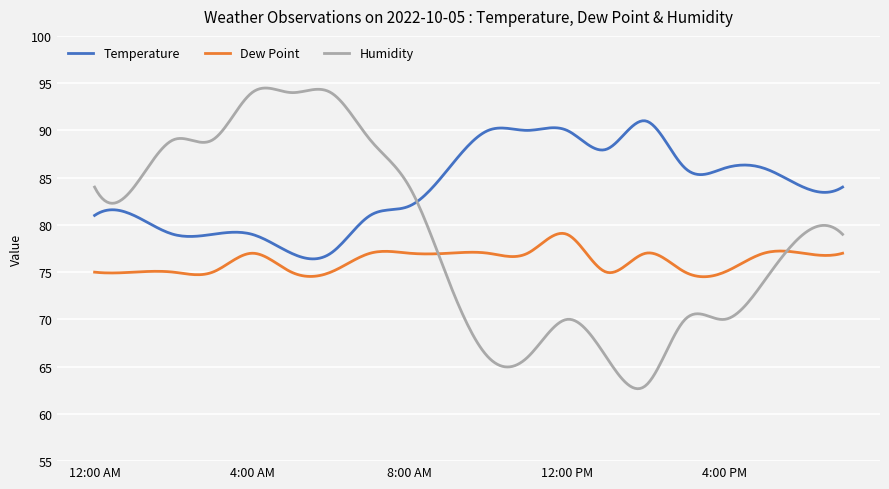

Does the chart display data point markers on the line(s)?

No